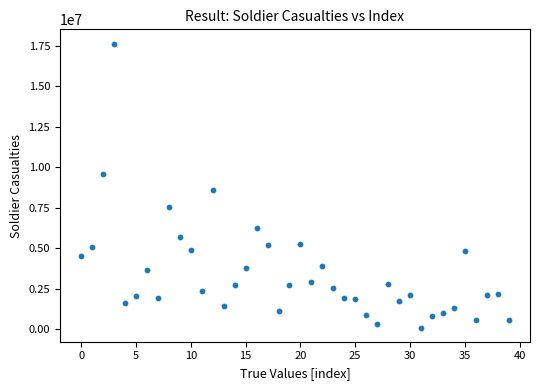

What Y value in the scatter plot is closest to 8868523?

8571987